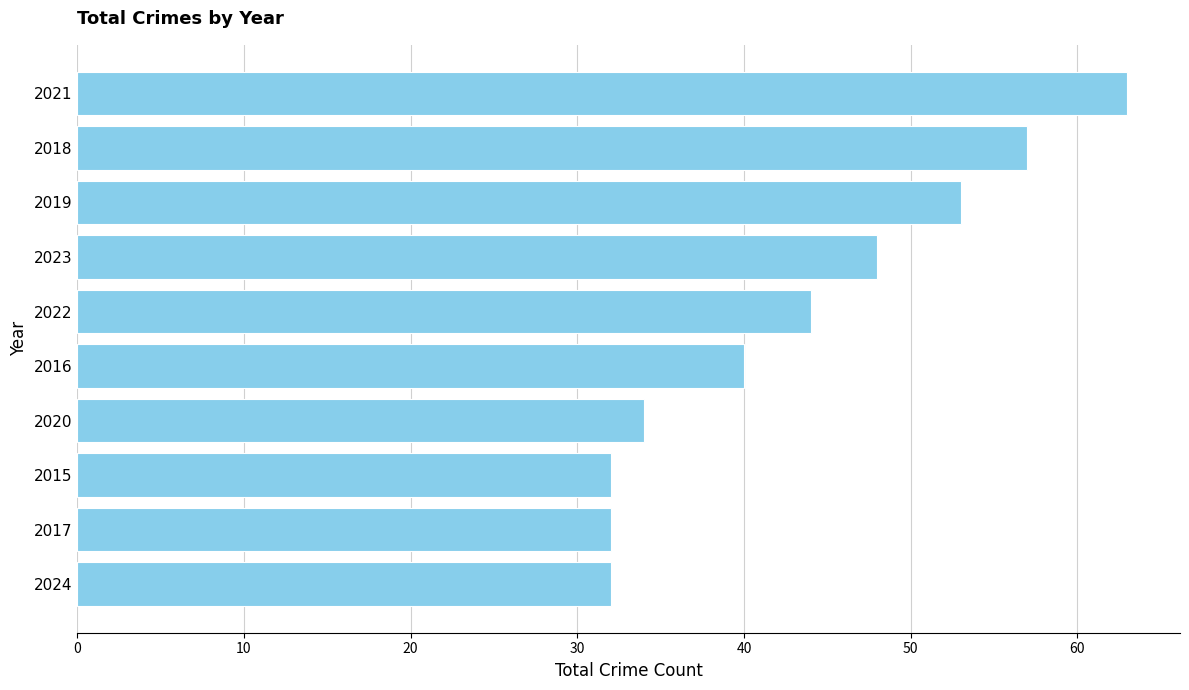

What is the ratio of the value at 2019 to the value at 2017?

1.7